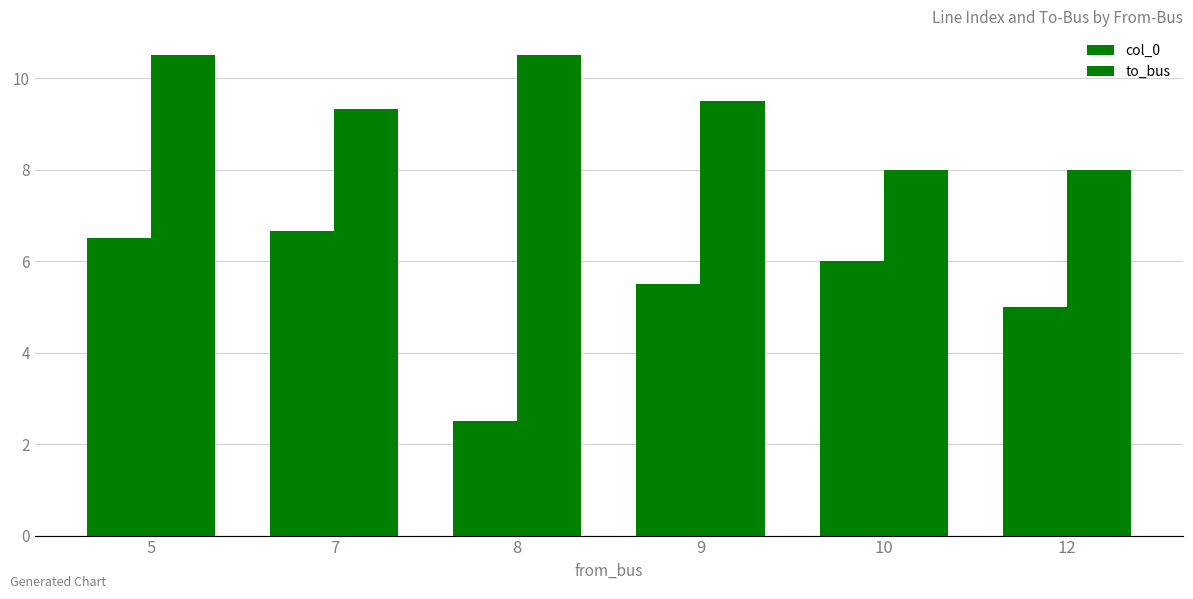

Are the bars horizontal?

No